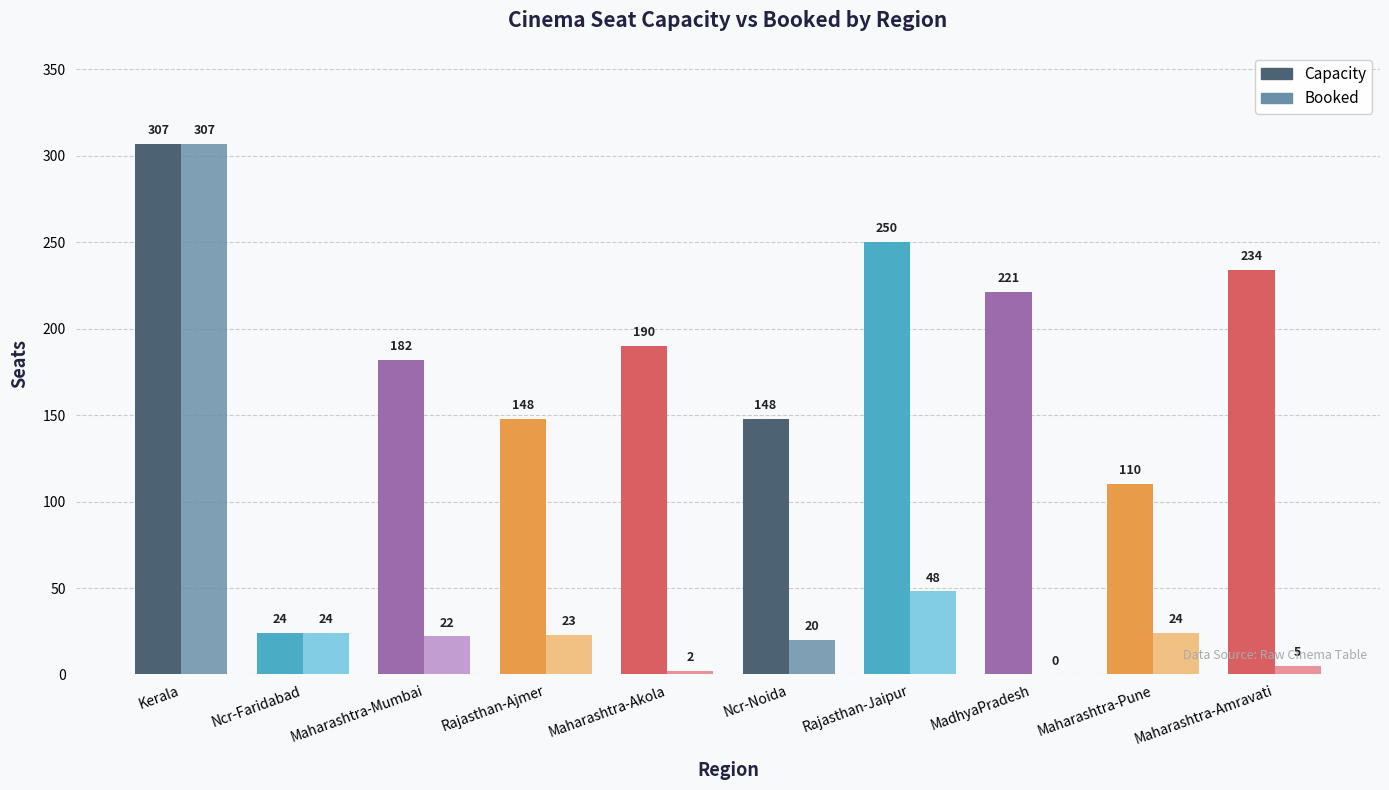

What are all the series names shown in the legend?

Capacity, Booked